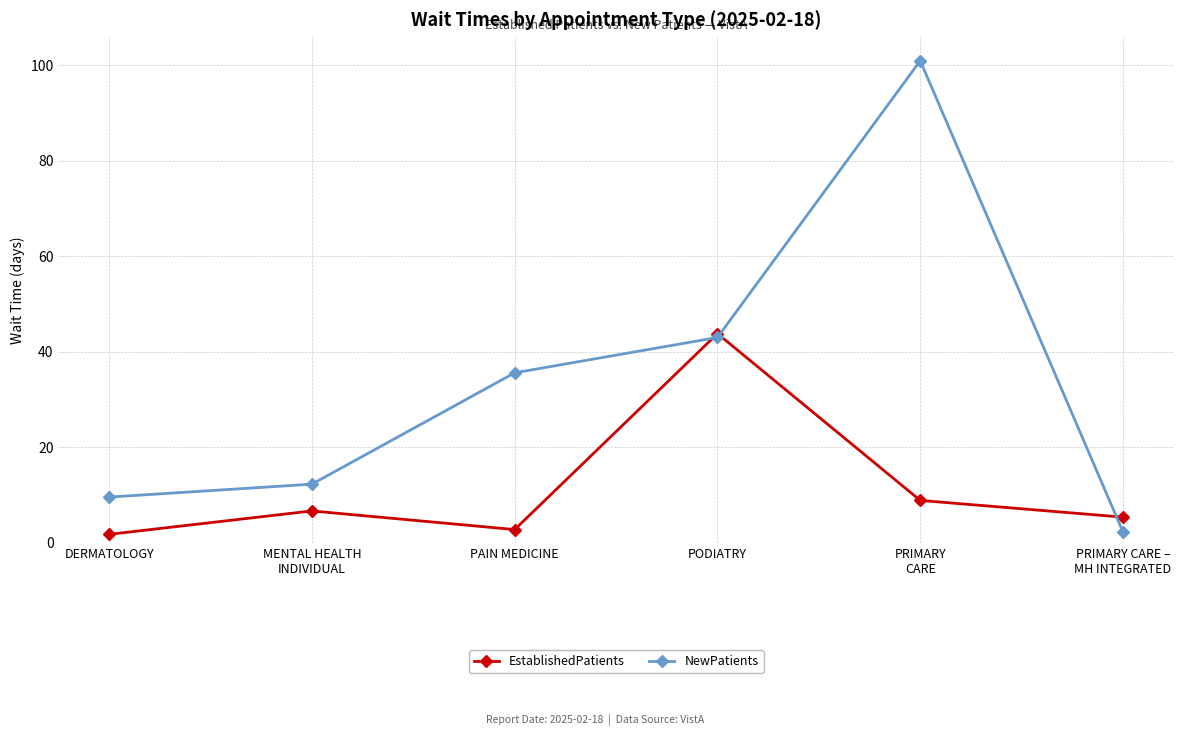

What is the label of the 4th point from the left?

PODIATRY